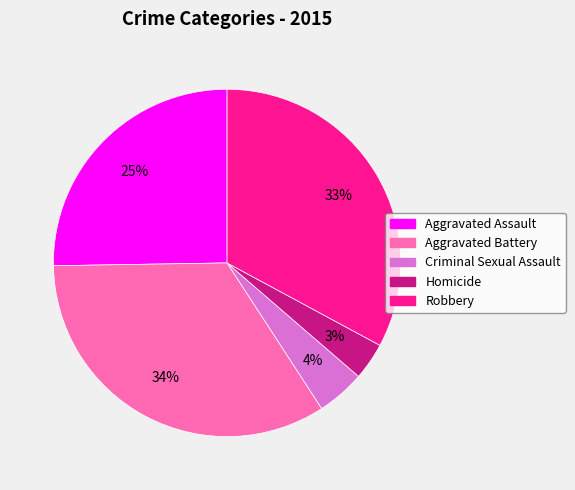

Approximately how many times larger is the value at Homicide compared to Criminal Sexual Assault?

0.8